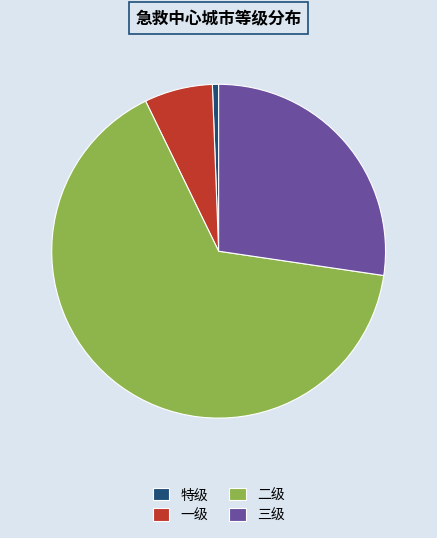

Is it true that 特级 is 11% of the pie?

False